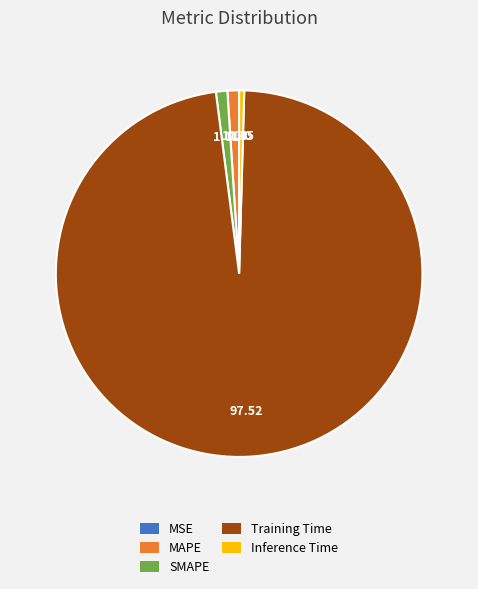

The Inference Time slice represents 0% of the pie. True or false?

True